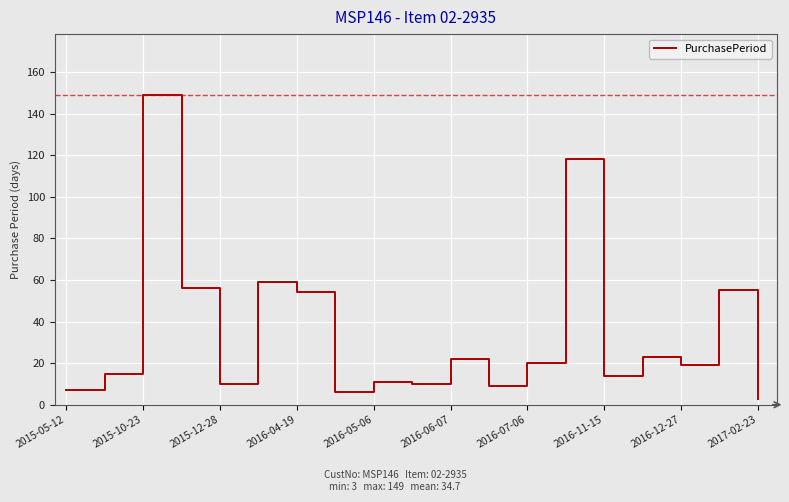

What is the maximum value shown in the chart?

149